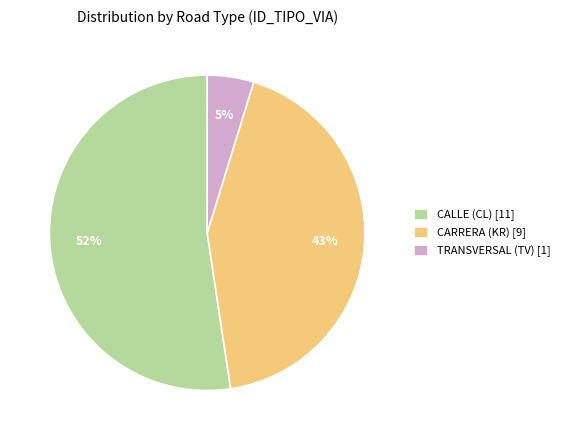

To the nearest percent, what is the average slice percentage?

33%